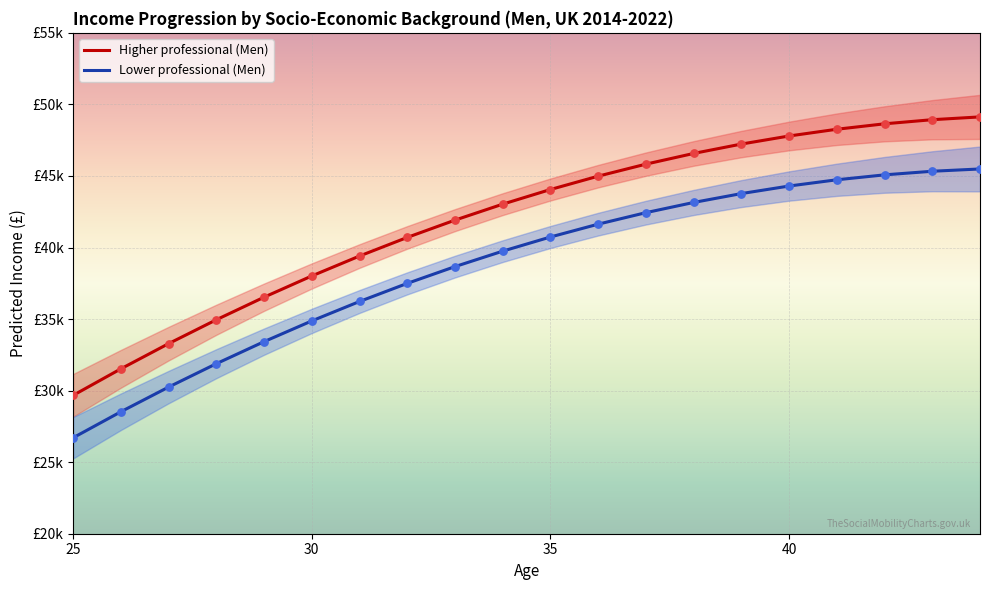

Which series reaches the minimum Y coordinate?

Lower professional (Men)